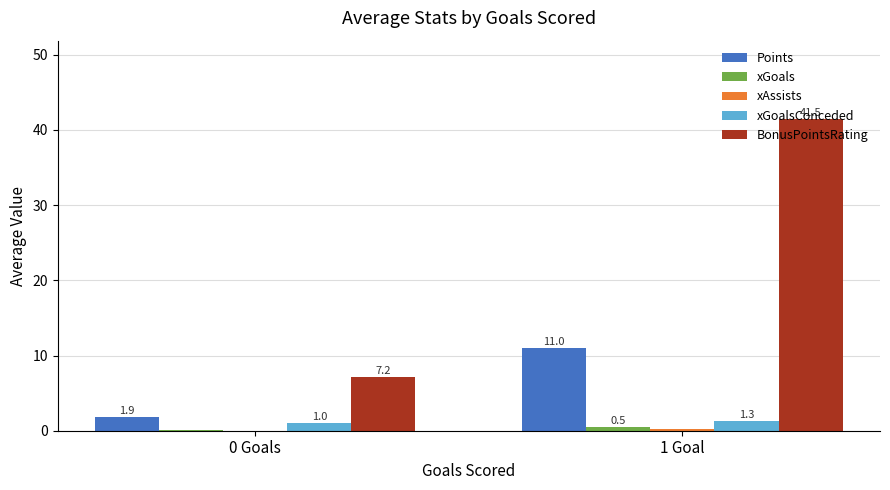

Is the value of Points at 1 Goal greater than the value of xGoalsConceded at 0 Goals?

Yes